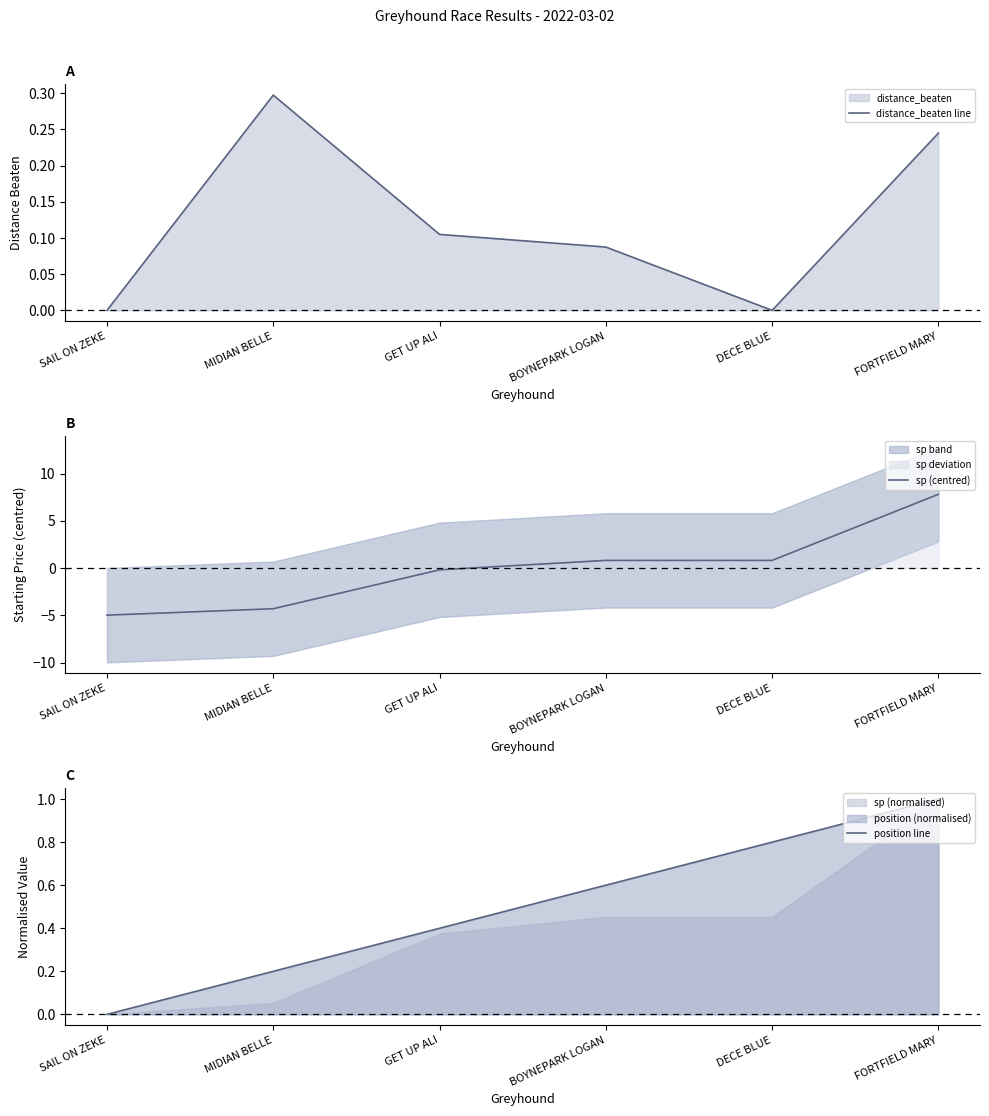

True or false: sp (centred) and position line intersect in this chart.

True